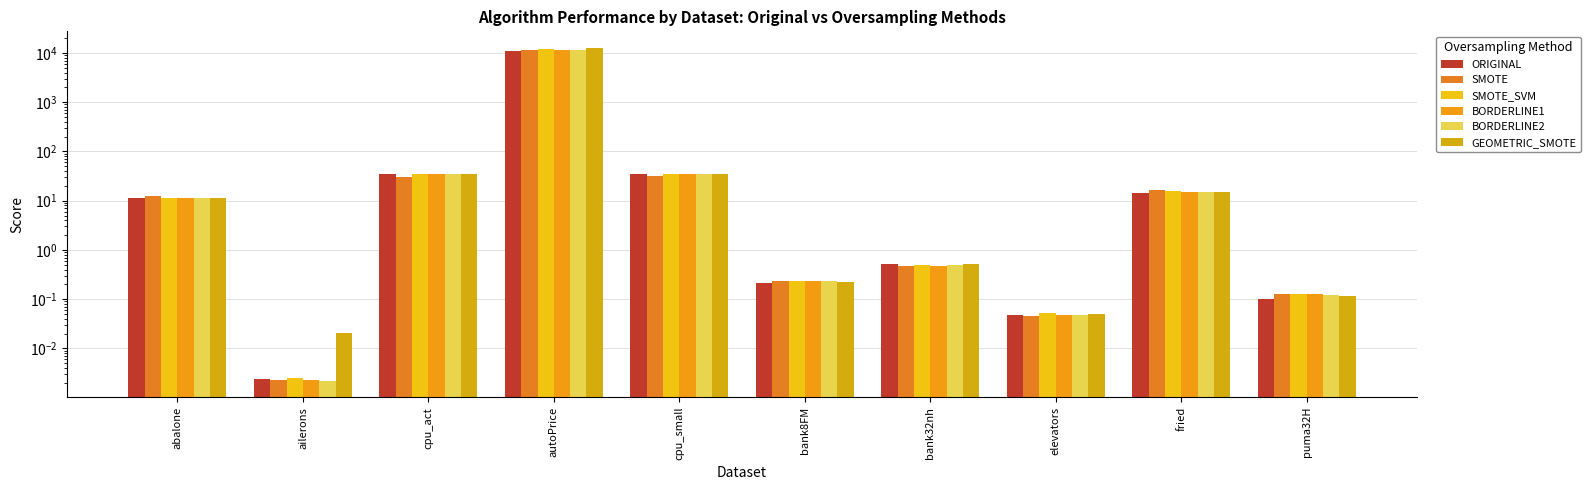

Rank the series by their maximum value, from highest to lowest.

GEOMETRIC_SMOTE, SMOTE_SVM, BORDERLINE2, BORDERLINE1, SMOTE, ORIGINAL